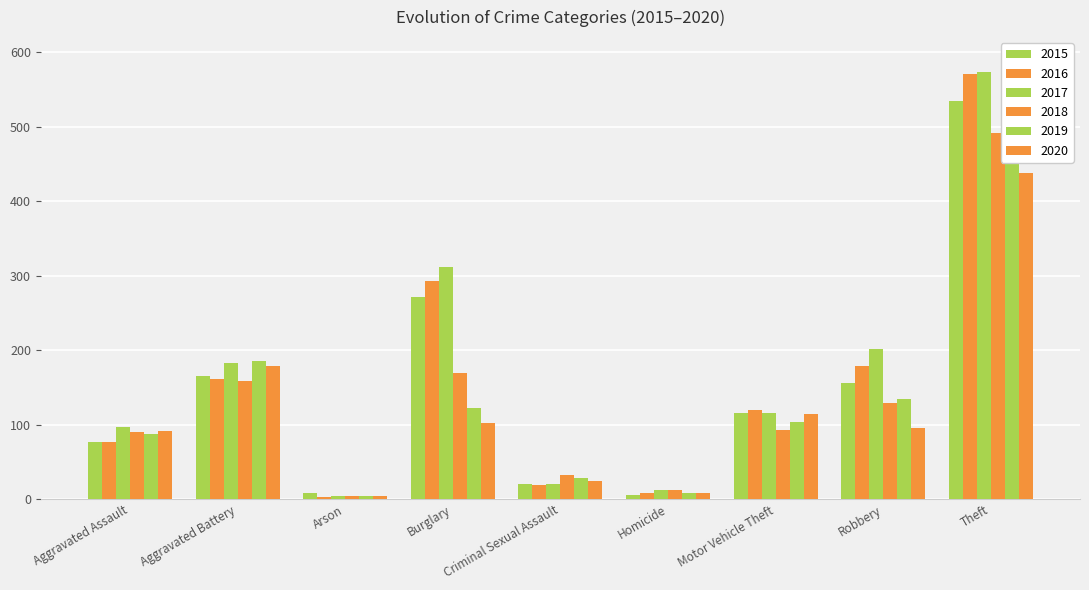

What is the label of the 9th bar from the right?

Aggravated Assault